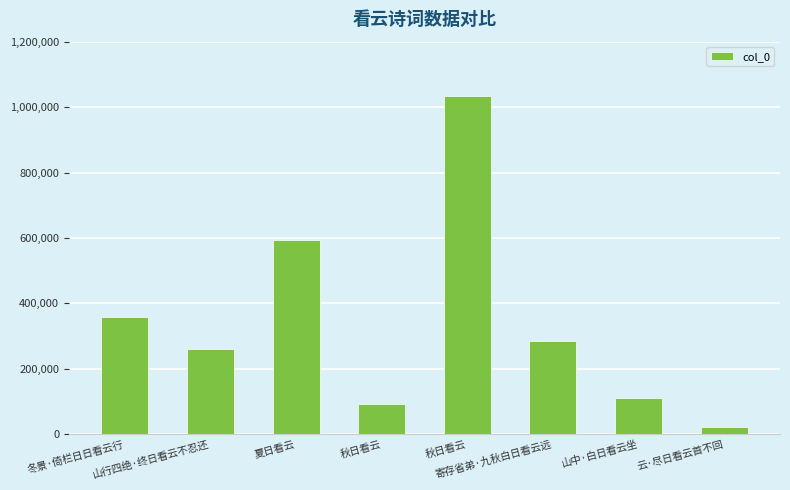

What is the difference between the values at 秋日看云 and 夏日看云?

504012